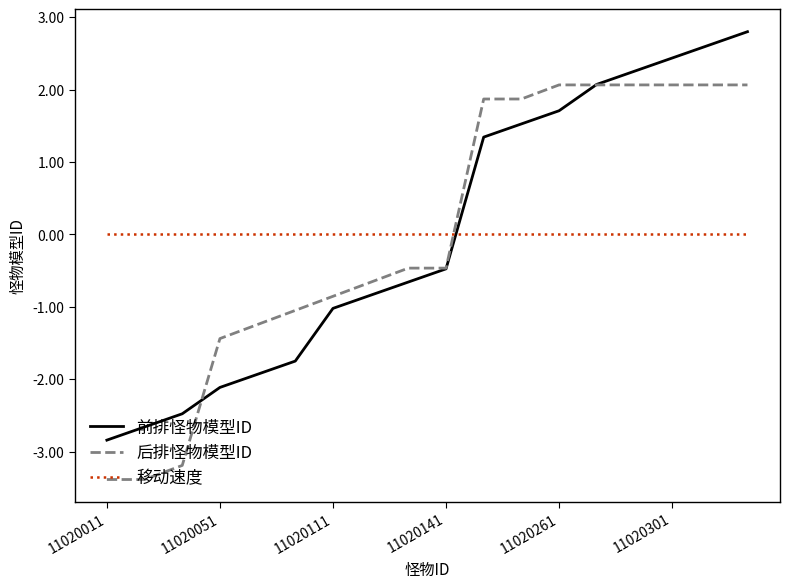

Which series ends up on top after the final intersection of 移动速度 and 后排怪物模型ID?

后排怪物模型ID